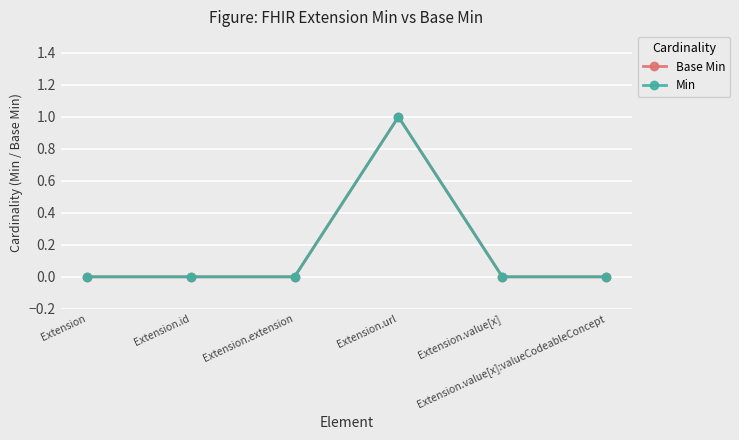

At which label is Min closest to 0?

Extension